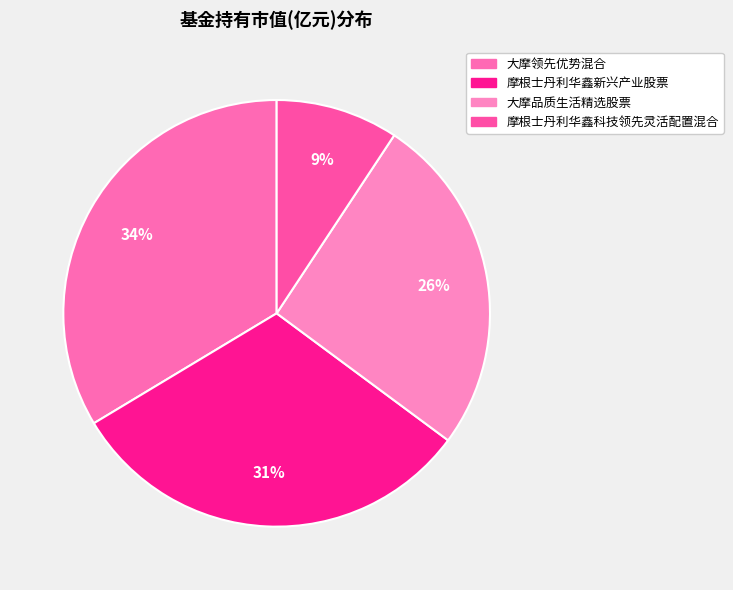

The 摩根士丹利华鑫科技领先灵活配置混合 slice represents 1% of the pie. True or false?

False